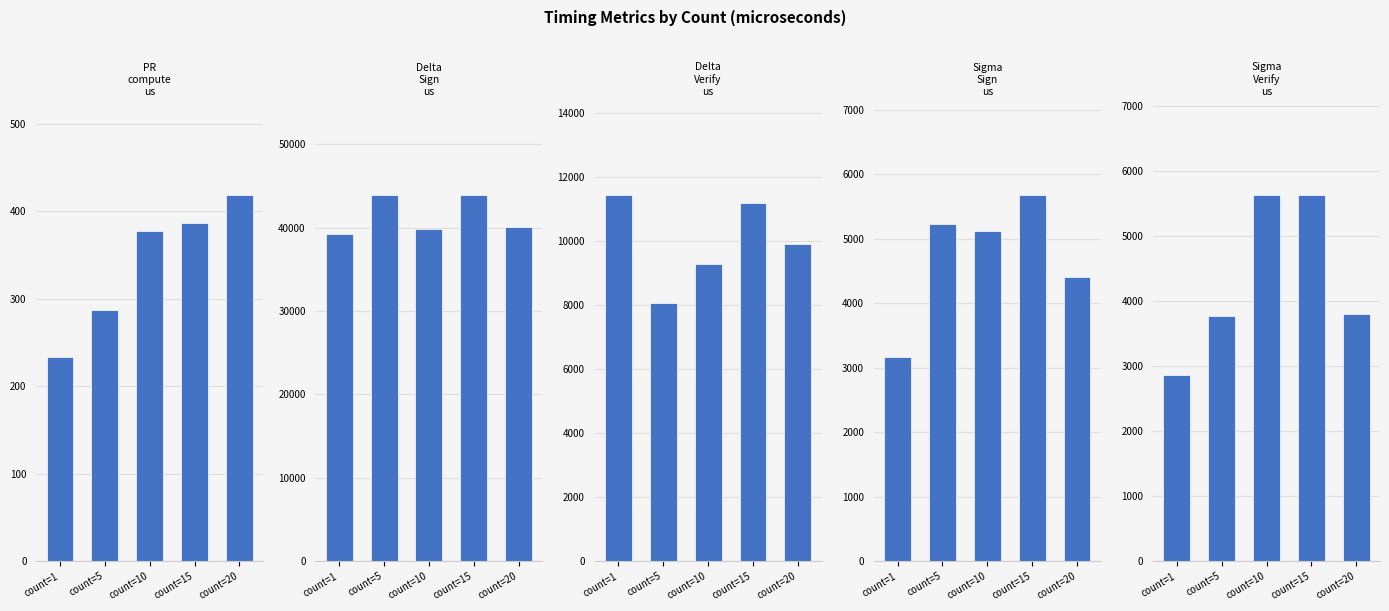

What is the average value of the Sigma_Sign_us series?

4718